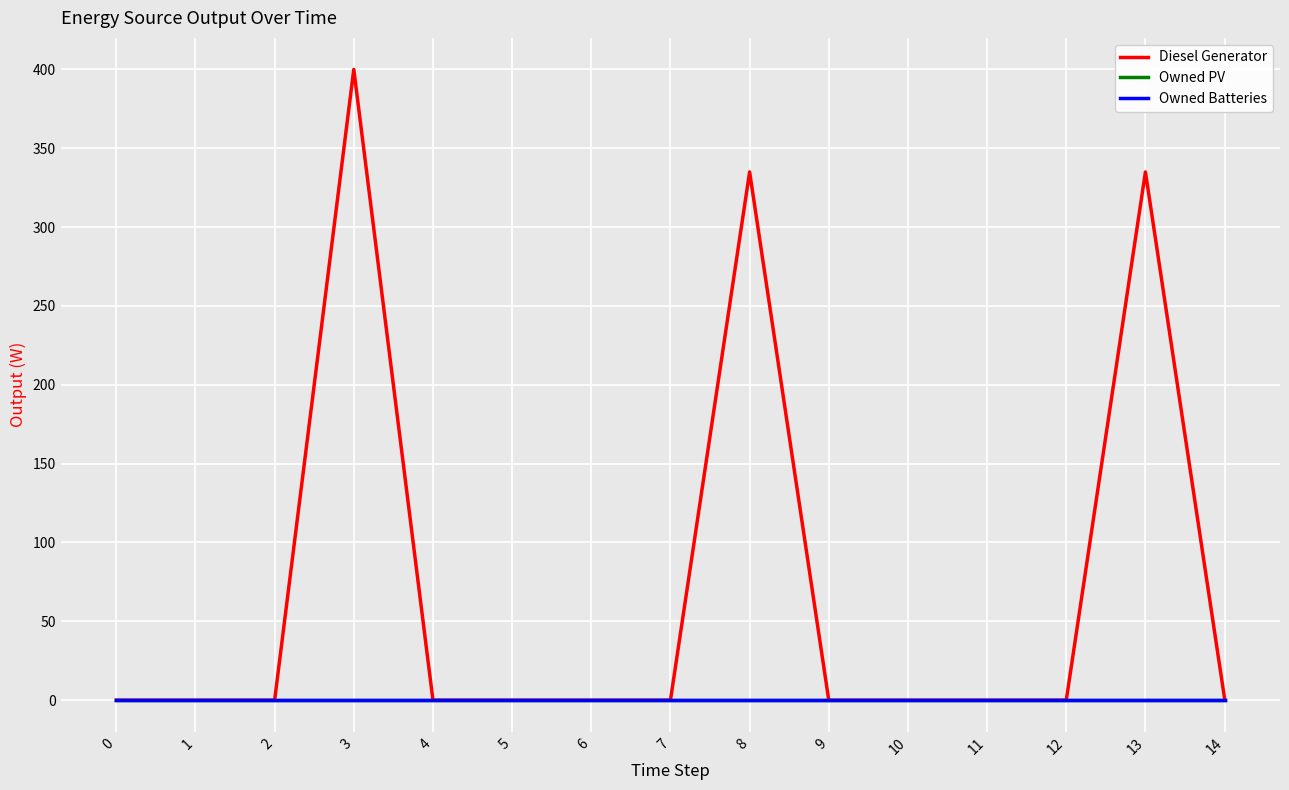

True or false: Owned PV and Diesel Generator intersect in this chart.

False